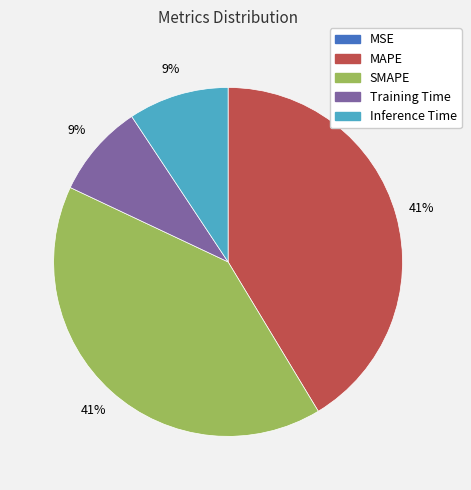

Is there a majority slice in this chart?

No